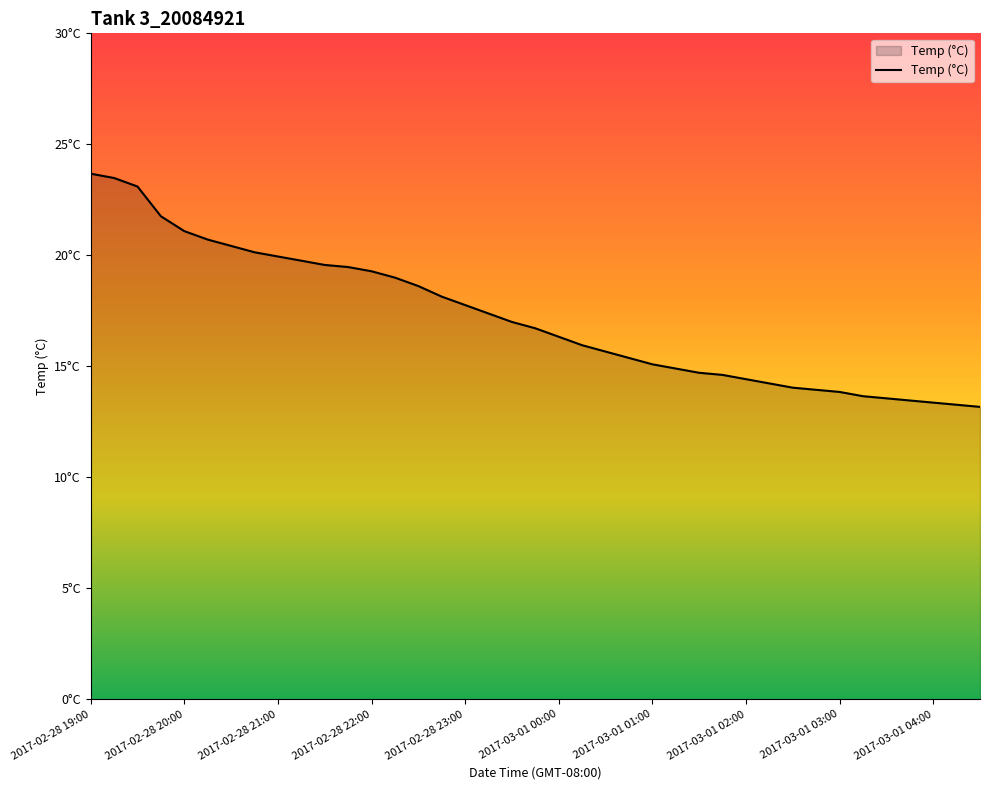

Does the chart have visible grid lines?

No